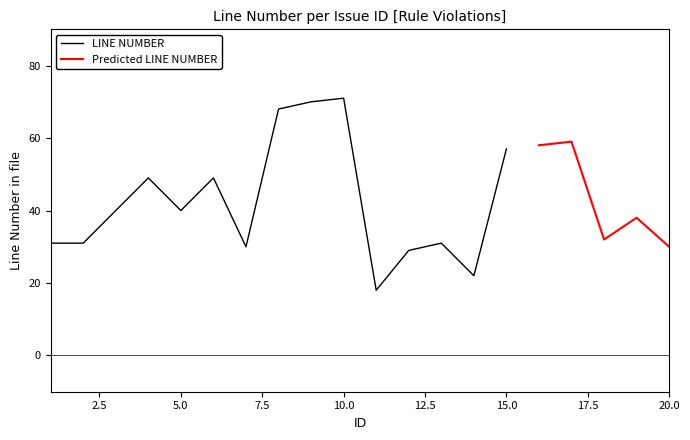

What is the minimum value for LINE NUMBER?

18